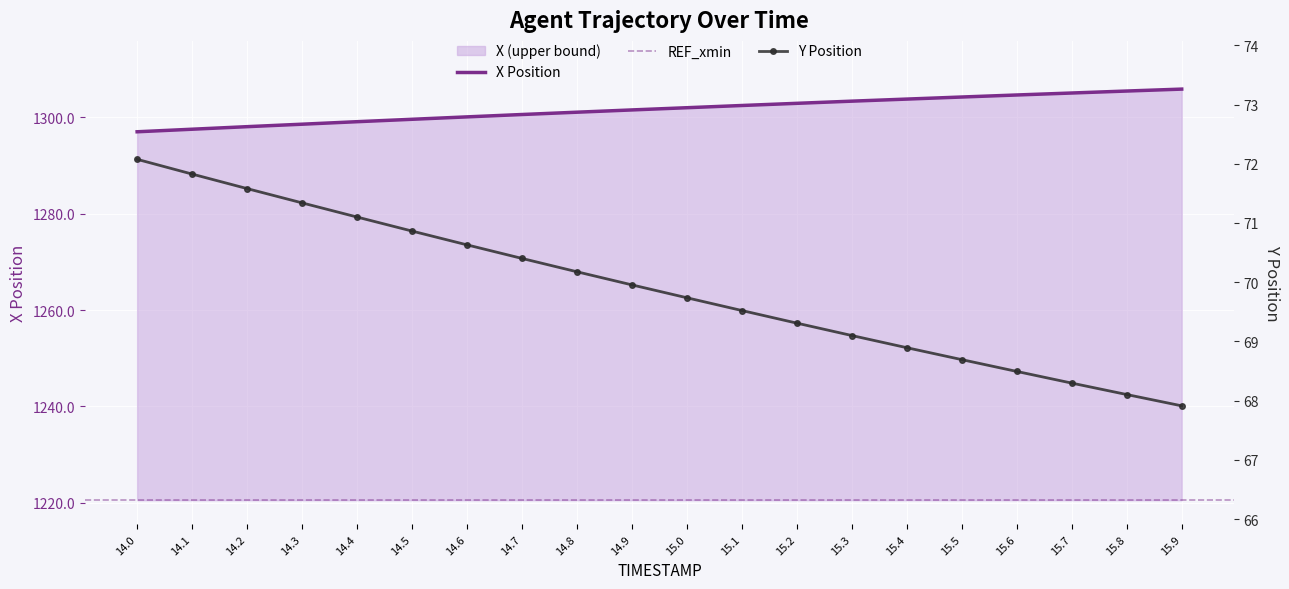

Is it true that Y equals 36.6 at 15.0?

False